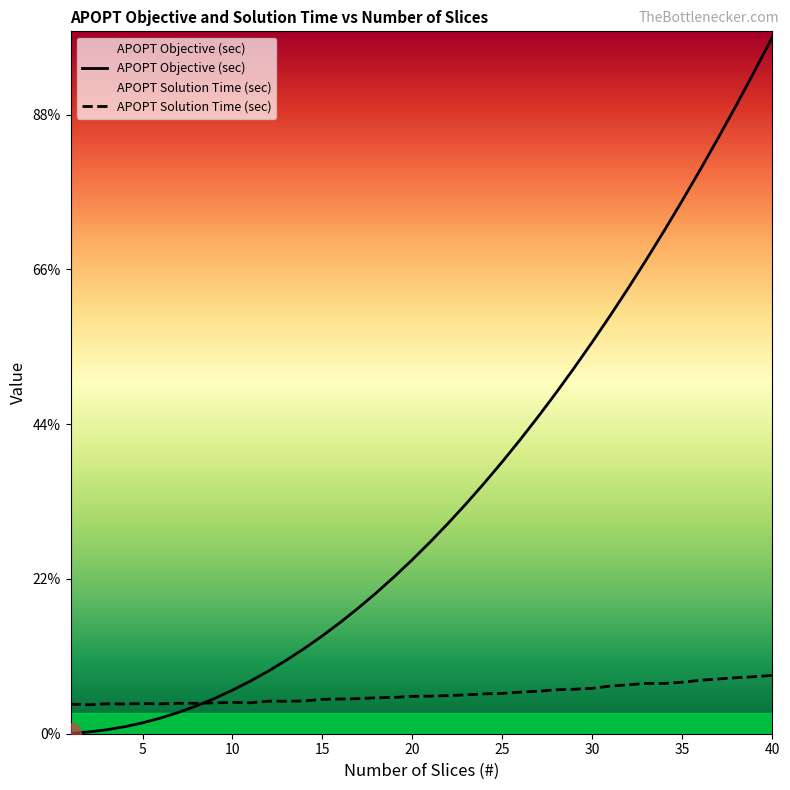

What is the sum of all APOPT Solution Time (sec) values?

20.5